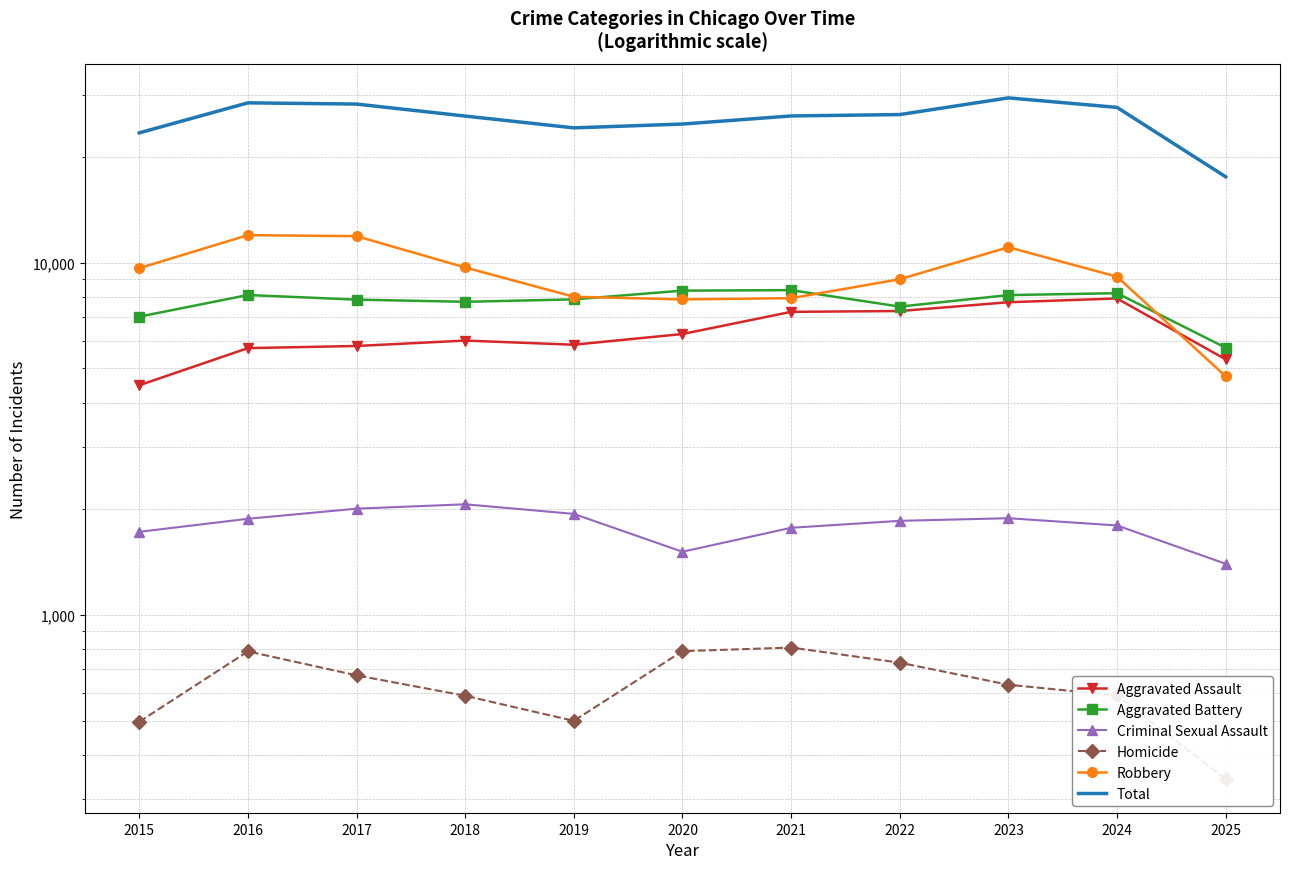

Which series has the widest spread of values?

Total